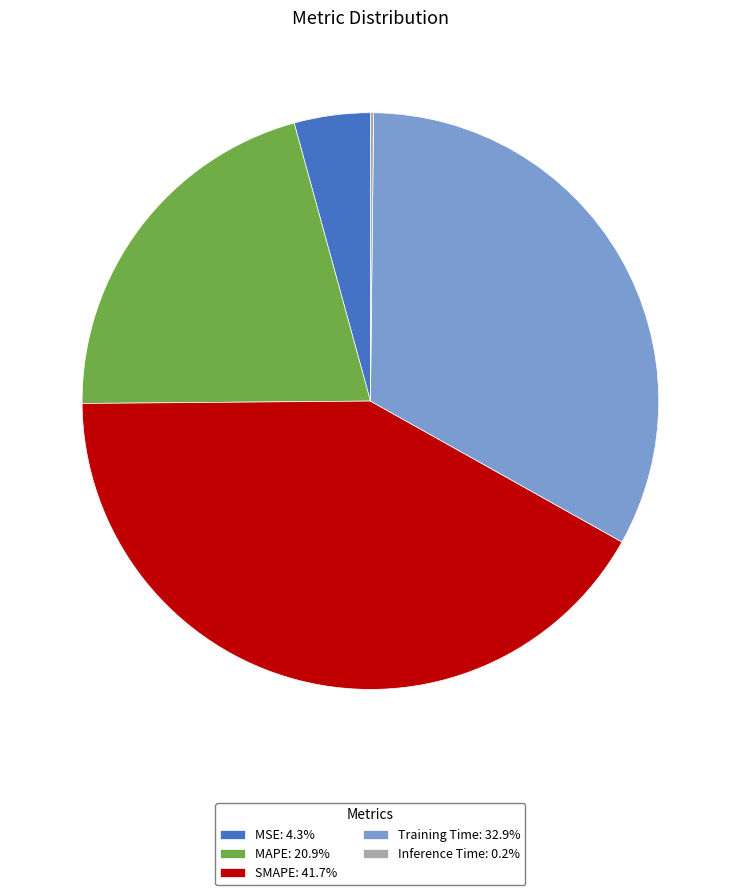

Approximately how many times larger is the value at SMAPE: 41.7% compared to Training Time: 32.9%?

1.3